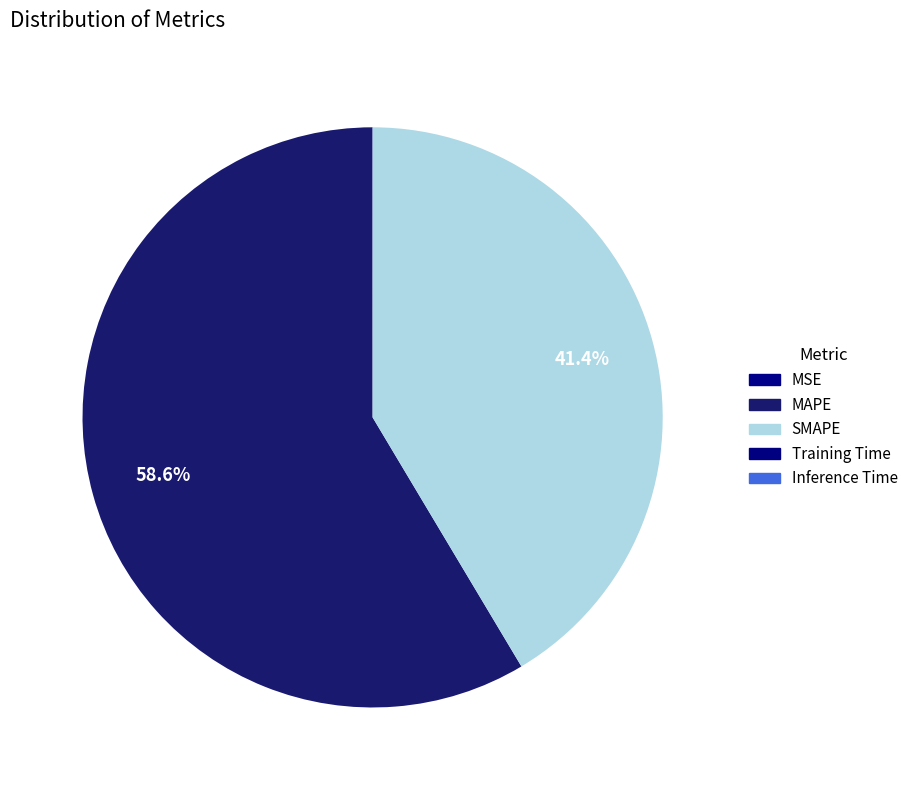

Rank the categories by value from highest to lowest.

MAPE, SMAPE, MSE, Training Time, Inference Time